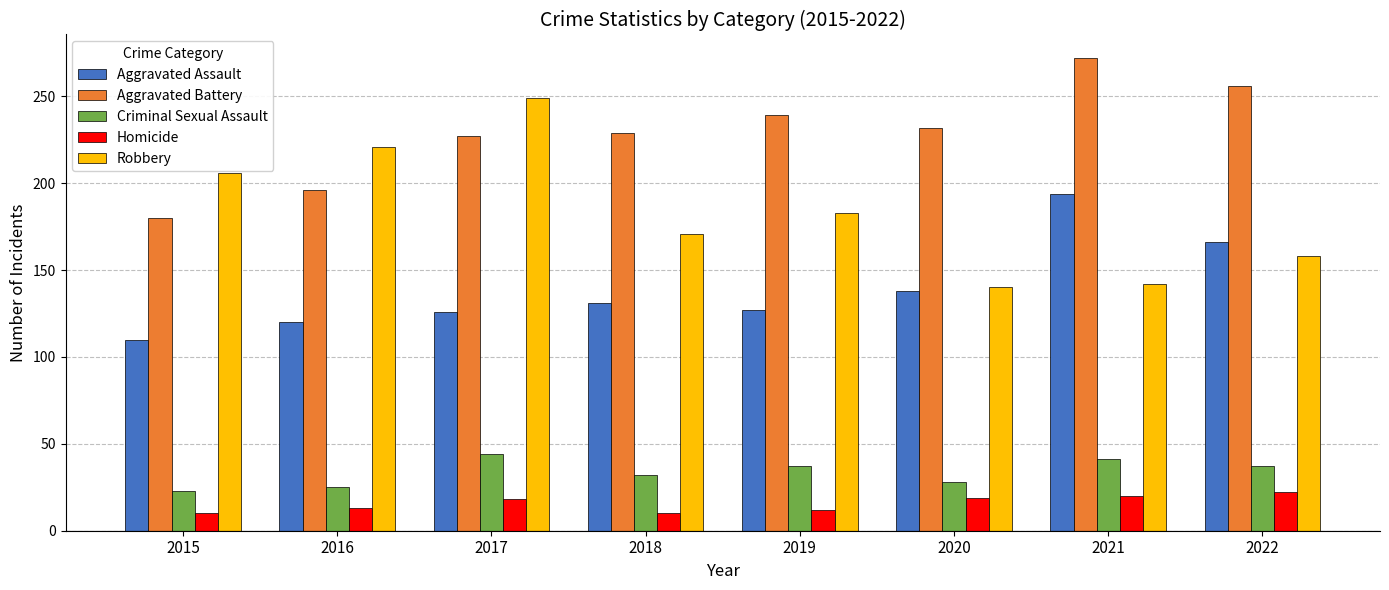

Read the Aggravated Assault value at 2022.

166